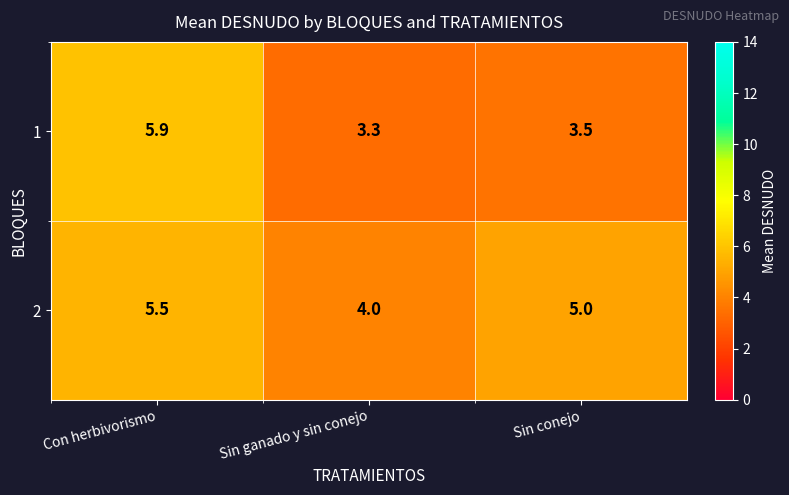

Which series changed the most between Con herbivorismo and Sin ganado y sin conejo?

1